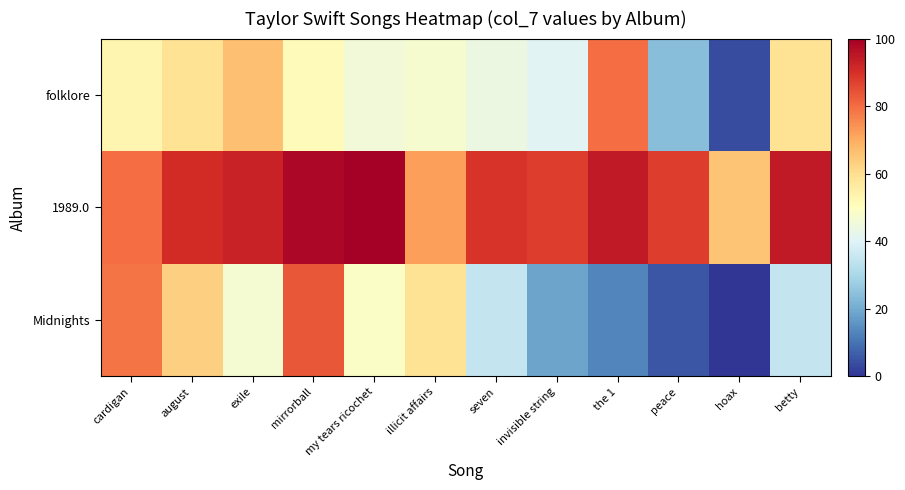

Reading left to right, list all the values displayed in this chart.

Midnights: cardigan=78.6	august=62.9	exile=46.8	mirrorball=83.5	my tears ricochet=48.6	illicit affairs=58.9	seven=35.1	invisible string=18.7	the 1=13.3	peace=5.3	hoax=0.0	betty=35.1
1989.0: cardigan=80.0	august=90.9	exile=92.8	mirrorball=98.3	my tears ricochet=100.0	illicit affairs=72.2	seven=89.2	invisible string=87.5	the 1=94.2	peace=87.8	hoax=65.4	betty=94.3
folklore: cardigan=52.8	august=58.8	exile=66.1	mirrorball=51.0	my tears ricochet=45.4	illicit affairs=47.2	seven=44.1	invisible string=40.6	the 1=80.0	peace=24.1	hoax=3.9	betty=58.8